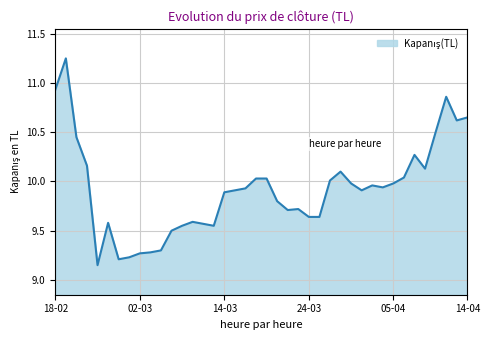

What is the difference between the second highest and second lowest values?

1.7